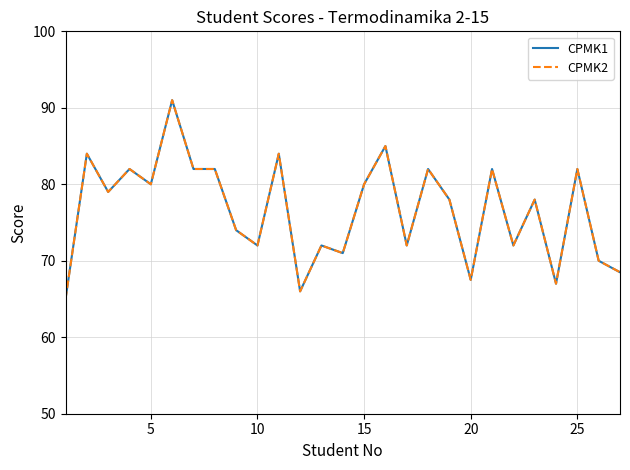

Does the chart have visible grid lines?

Yes